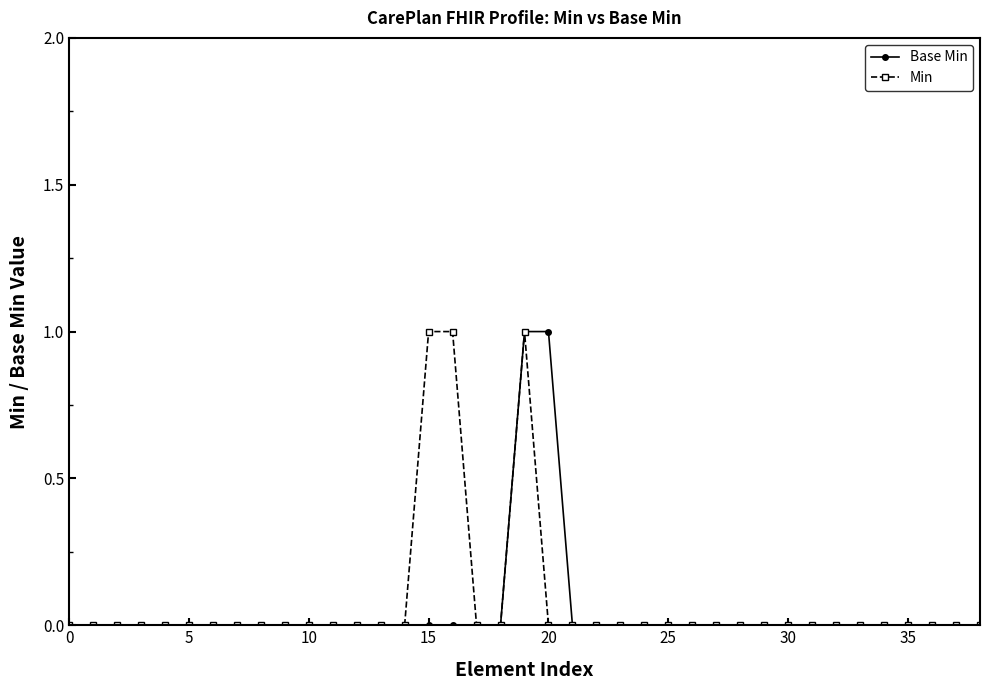

How many categories are shown in the chart?

39